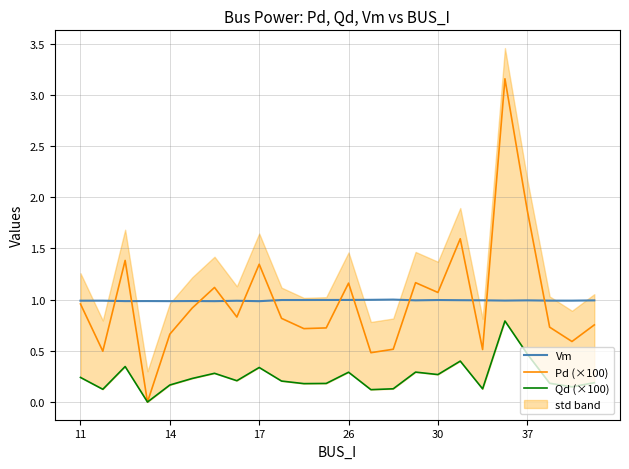

Reading left to right, what are all the values shown in this chart?

Vm: 1.0	1.0	1.0	1.0	1.0	1.0	1.0	1.0	1.0	1.0	1.0	1.0	1.0	1.0	1.0	1.0	1.0	1.0	1.0	1.0	1.0	1.0	1.0	1.0
Pd (×100): 1.0	0.5	1.4	0.0	0.7	0.9	1.1	0.8	1.3	0.8	0.7	0.7	1.2	0.5	0.5	1.2	1.1	1.6	0.5	3.2	1.9	0.7	0.6	0.8
Qd (×100): 0.2	0.1	0.3	0.0	0.2	0.2	0.3	0.2	0.3	0.2	0.2	0.2	0.3	0.1	0.1	0.3	0.3	0.4	0.1	0.8	0.5	0.2	0.1	0.2